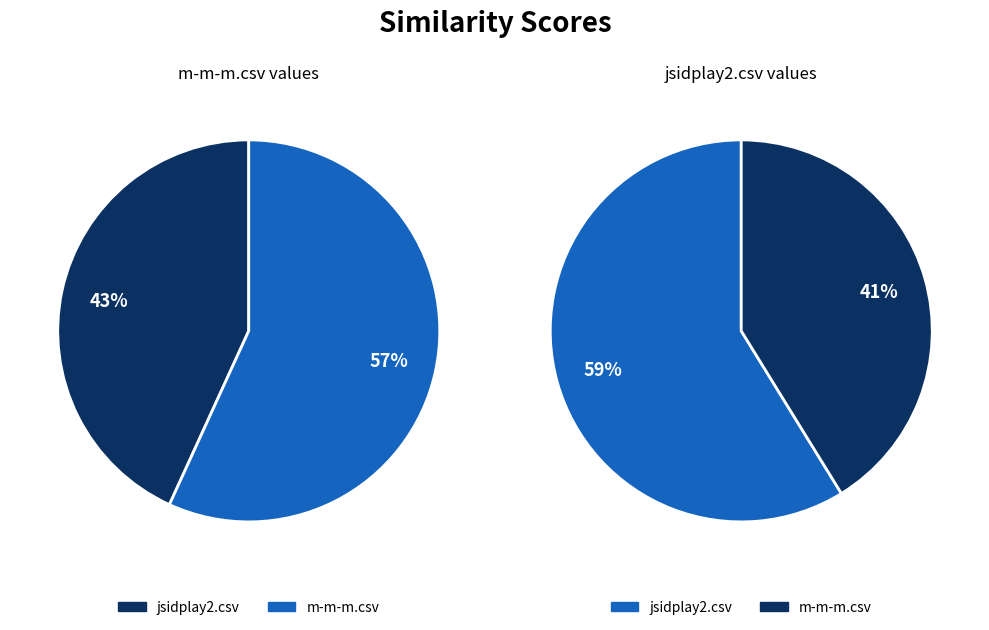

Which category has the biggest portion of the pie?

m-m-m.csv